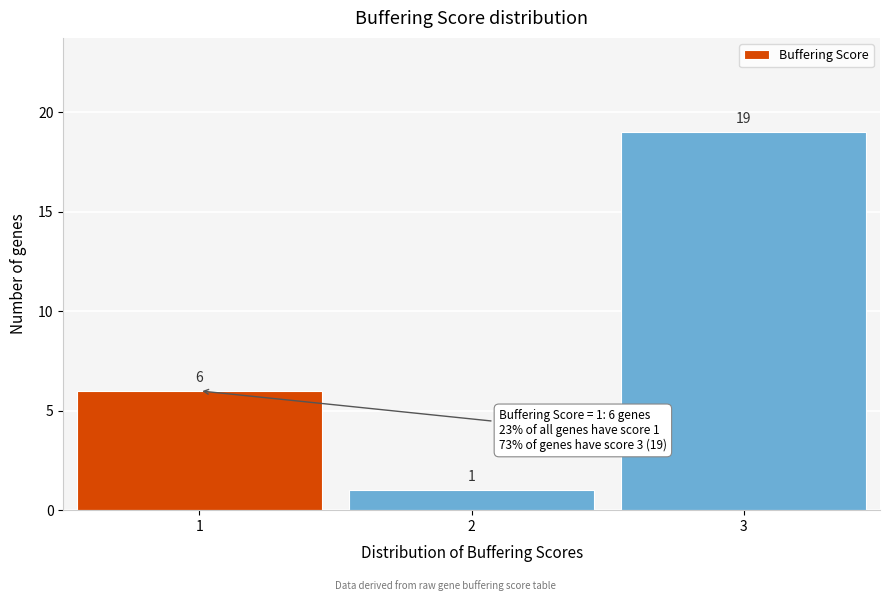

Reading left to right, list all the values displayed in this chart.

1=6	2=1	3=19